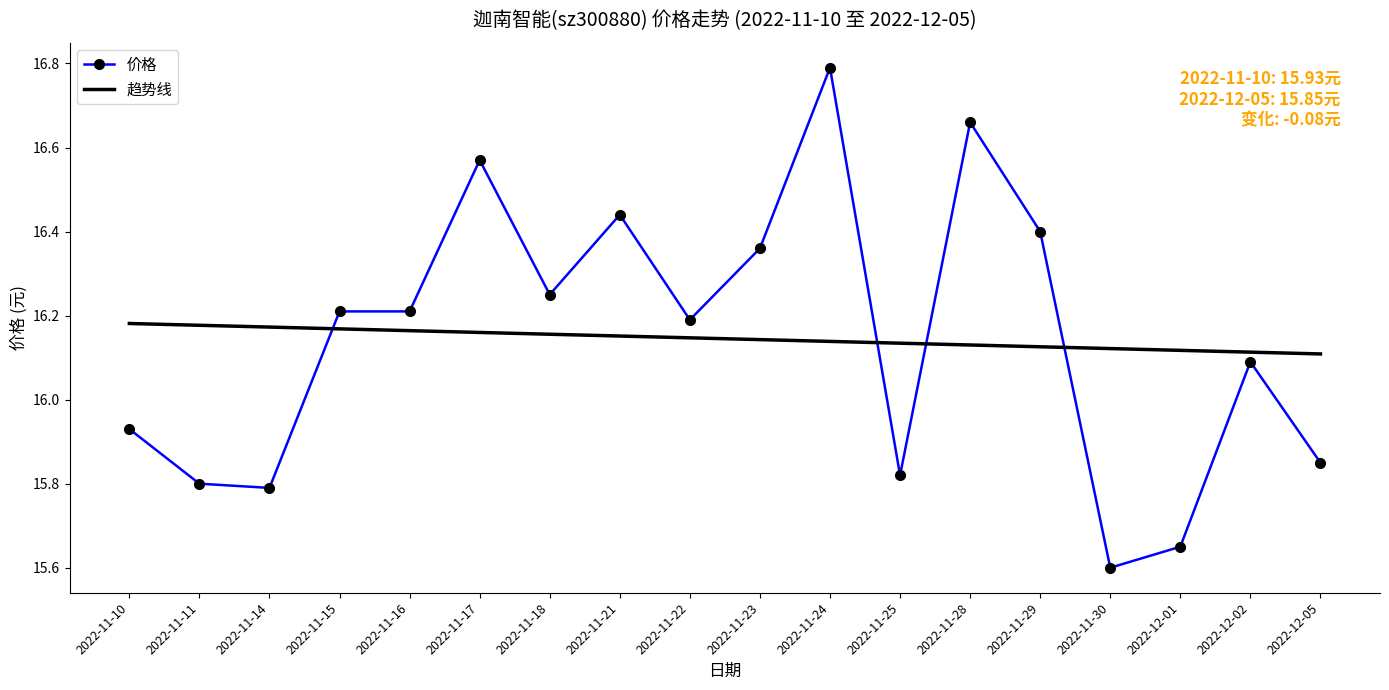

What is the spread (max minus min) of values at 2022-11-24?

0.7